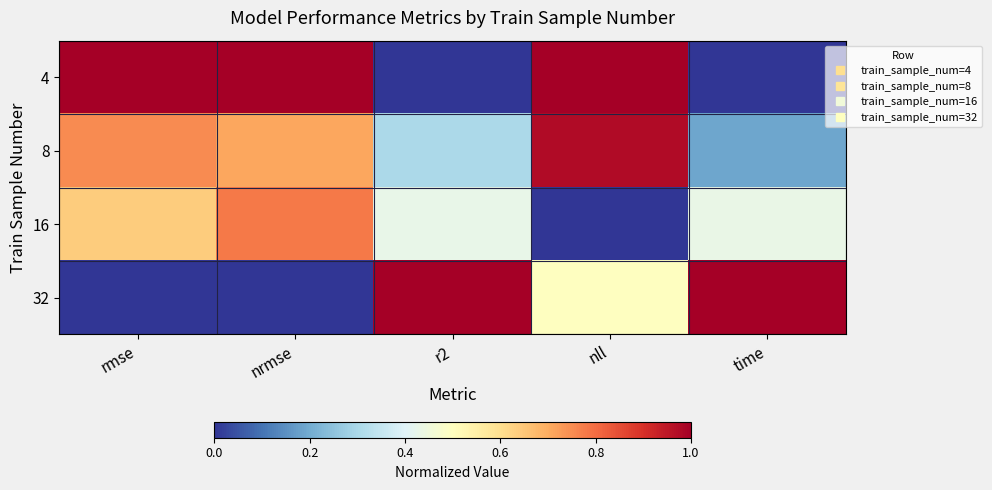

What is the total value across all series at rmse?

2.4